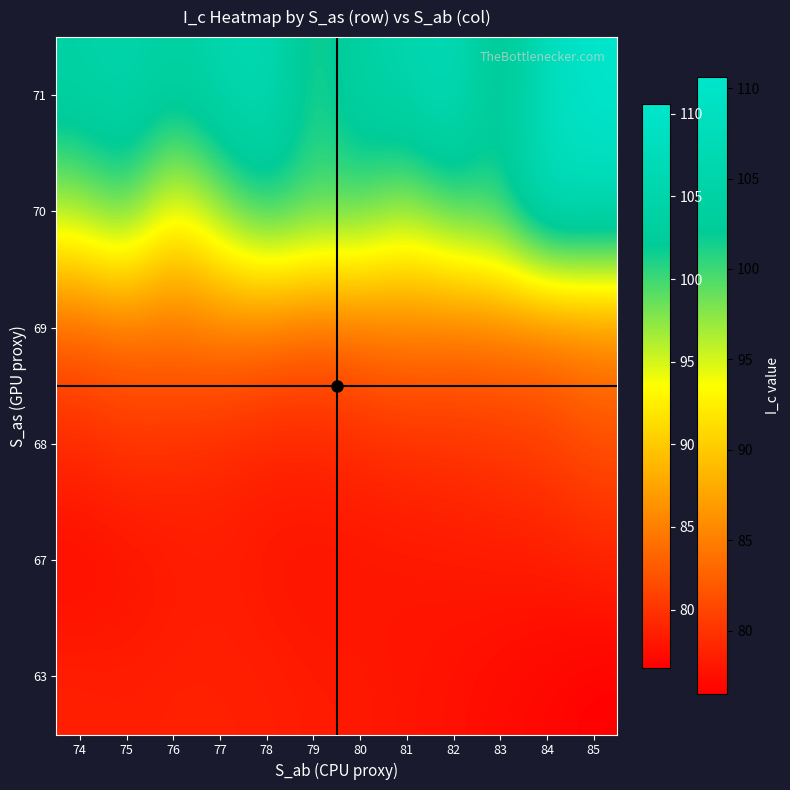

At which category is the sum across all series the highest?

85